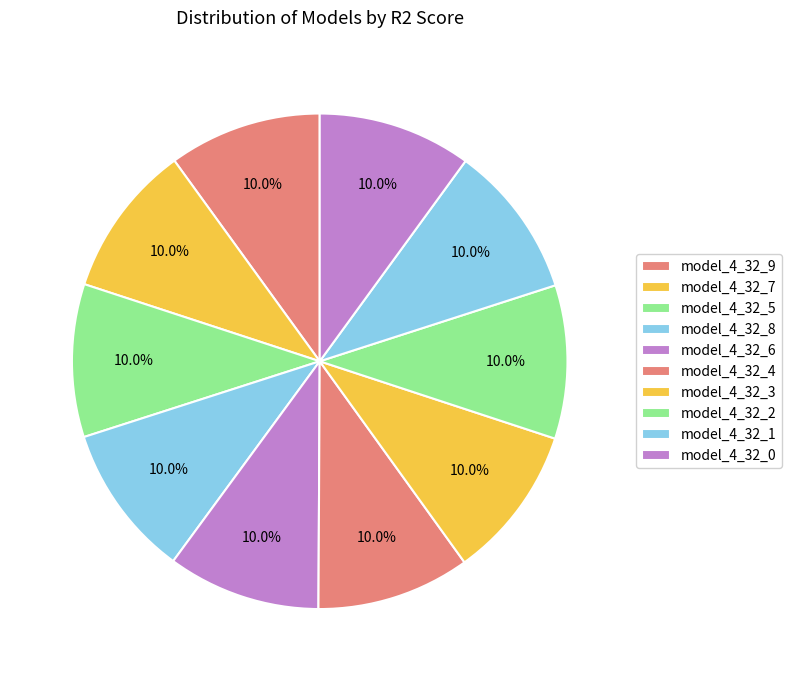

True or false: model_4_32_1 accounts for 10% of the total.

True